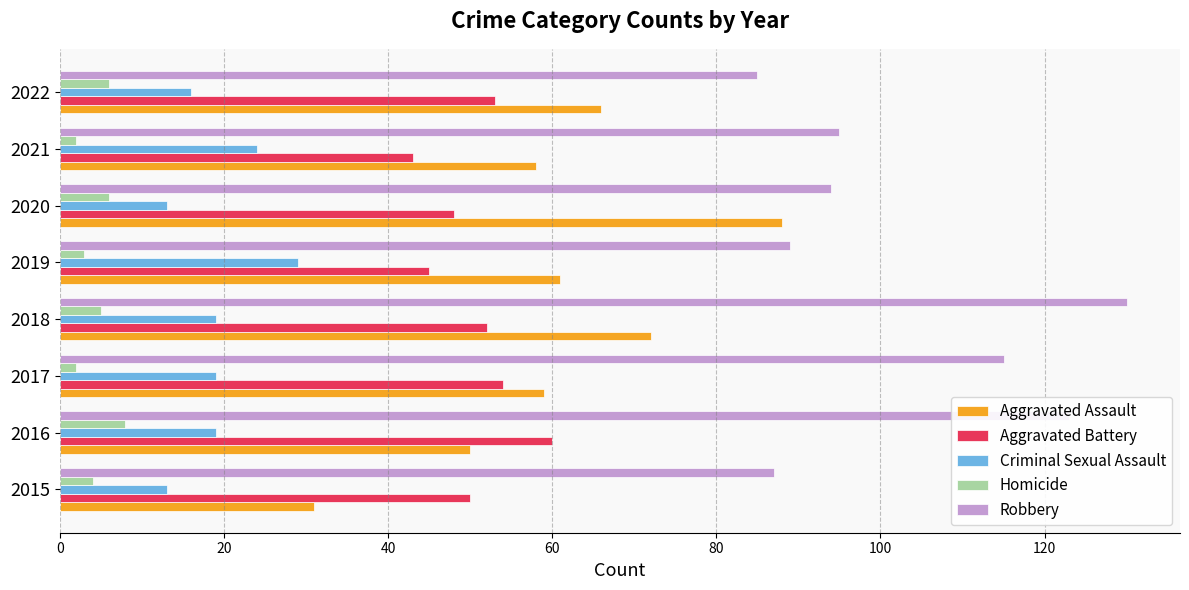

List the series in order of their peak value, highest first.

Robbery, Aggravated Assault, Aggravated Battery, Criminal Sexual Assault, Homicide